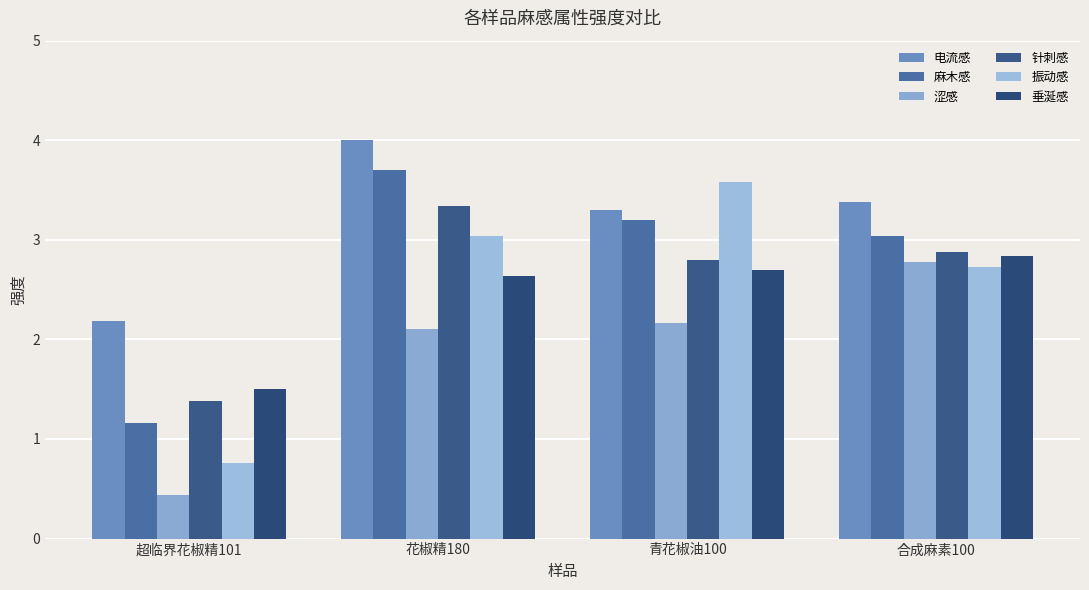

What are all the series names shown in the legend?

电流感, 麻木感, 涩感, 针刺感, 振动感, 垂涎感